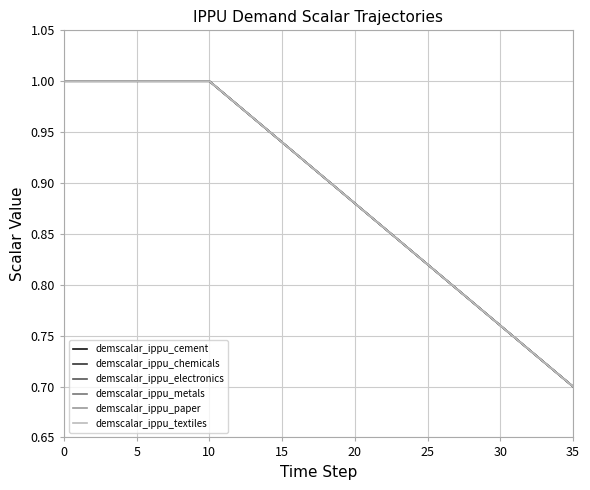

What is the label of the 10th point from the left?

9